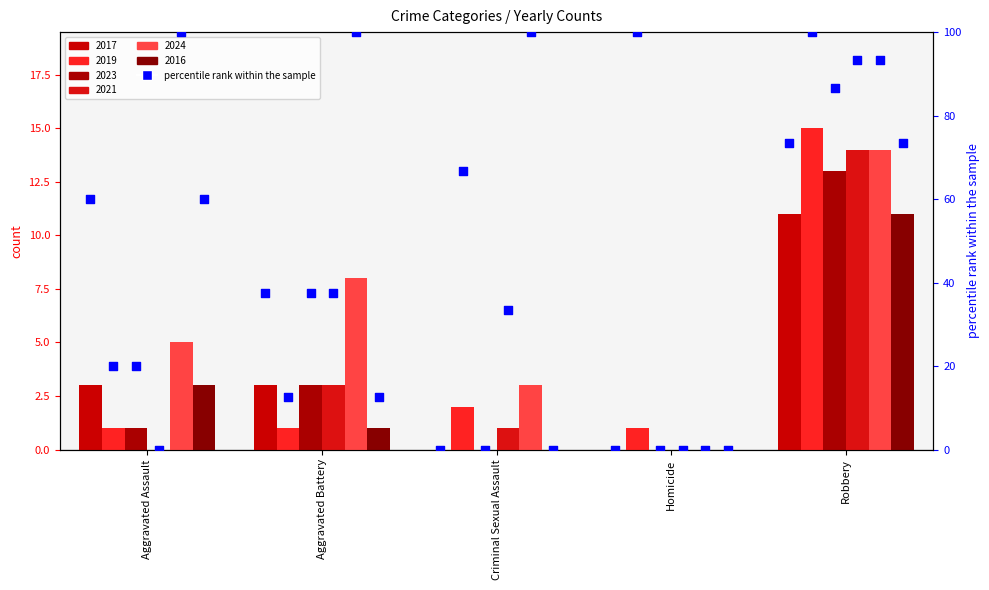

What are all the series names shown in the legend?

2017, 2019, 2023, 2021, 2024, 2016